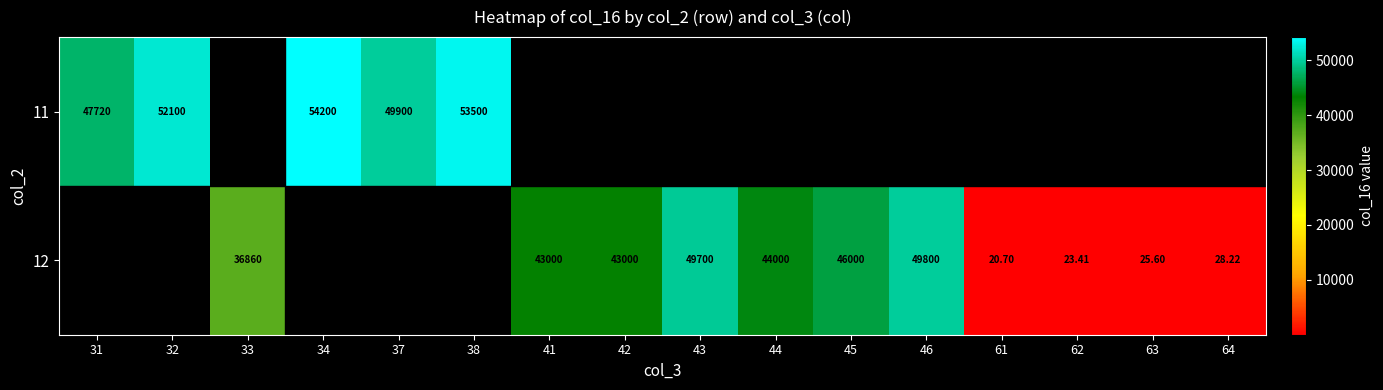

At which category does the chart reach its minimum across all series?

61